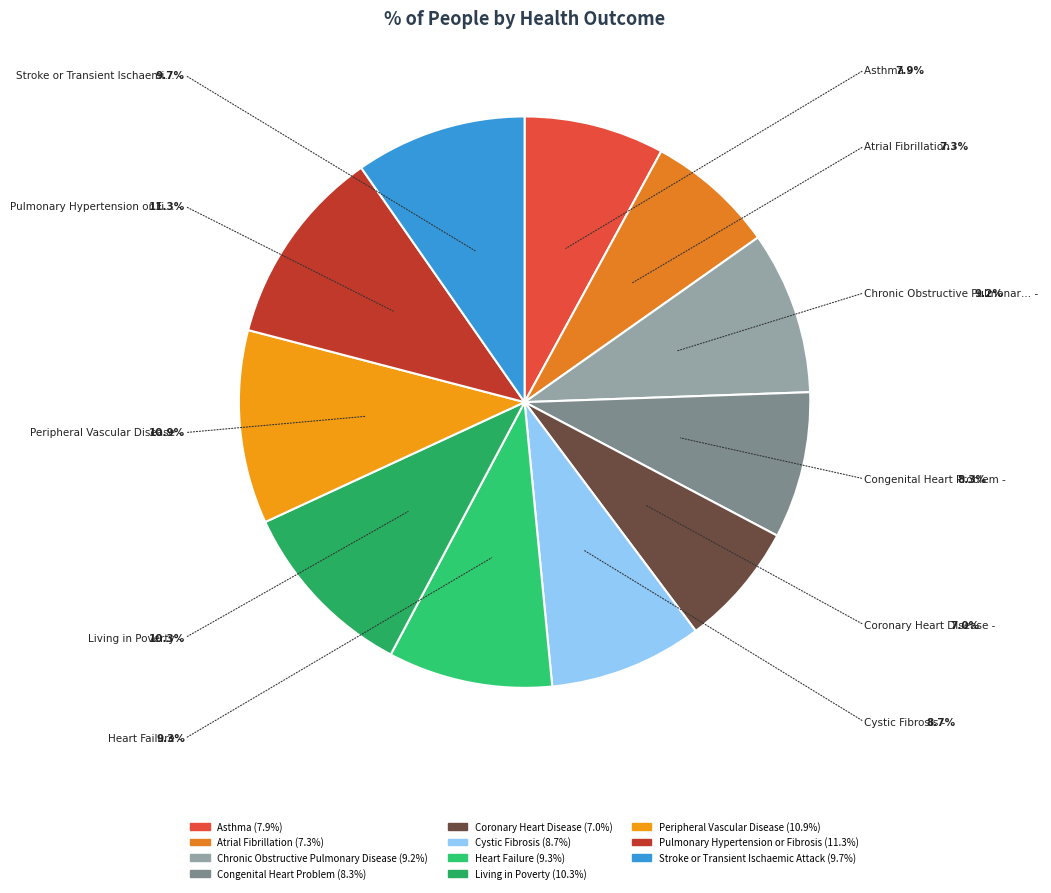

What is the smallest slice in the pie chart?

Coronary Heart Disease